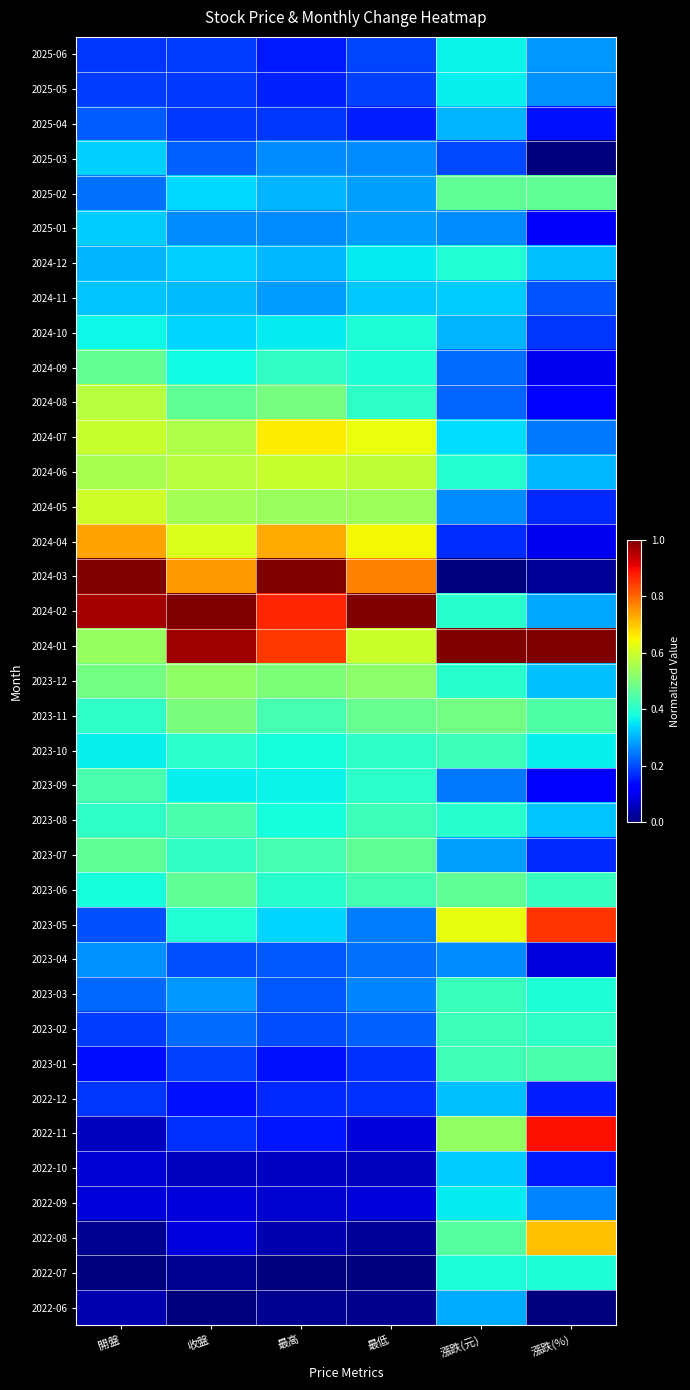

Reading left to right, what are all the values shown in this chart?

2025-06: 開盤=0.2	收盤=0.2	最高=0.1	最低=0.2	漲跌(元)=0.4	漲跌(%)=0.3
2025-05: 開盤=0.2	收盤=0.2	最高=0.2	最低=0.2	漲跌(元)=0.4	漲跌(%)=0.3
2025-04: 開盤=0.2	收盤=0.2	最高=0.2	最低=0.2	漲跌(元)=0.3	漲跌(%)=0.1
2025-03: 開盤=0.3	收盤=0.2	最高=0.3	最低=0.3	漲跌(元)=0.2	漲跌(%)=0.0
2025-02: 開盤=0.2	收盤=0.3	最高=0.3	最低=0.3	漲跌(元)=0.5	漲跌(%)=0.5
2025-01: 開盤=0.3	收盤=0.3	最高=0.3	最低=0.3	漲跌(元)=0.3	漲跌(%)=0.1
2024-12: 開盤=0.3	收盤=0.3	最高=0.3	最低=0.4	漲跌(元)=0.4	漲跌(%)=0.3
2024-11: 開盤=0.3	收盤=0.3	最高=0.3	最低=0.3	漲跌(元)=0.3	漲跌(%)=0.2
2024-10: 開盤=0.4	收盤=0.3	最高=0.4	最低=0.4	漲跌(元)=0.3	漲跌(%)=0.2
2024-09: 開盤=0.5	收盤=0.4	最高=0.4	最低=0.4	漲跌(元)=0.2	漲跌(%)=0.1
2024-08: 開盤=0.6	收盤=0.5	最高=0.5	最低=0.4	漲跌(元)=0.2	漲跌(%)=0.1
2024-07: 開盤=0.6	收盤=0.6	最高=0.7	最低=0.6	漲跌(元)=0.3	漲跌(%)=0.2
2024-06: 開盤=0.6	收盤=0.6	最高=0.6	最低=0.6	漲跌(元)=0.4	漲跌(%)=0.3
2024-05: 開盤=0.6	收盤=0.5	最高=0.5	最低=0.5	漲跌(元)=0.3	漲跌(%)=0.2
2024-04: 開盤=0.7	收盤=0.6	最高=0.7	最低=0.6	漲跌(元)=0.2	漲跌(%)=0.1
2024-03: 開盤=1.0	收盤=0.7	最高=1.0	最低=0.8	漲跌(元)=0.0	漲跌(%)=0.0
2024-02: 開盤=1.0	收盤=1.0	最高=0.9	最低=1.0	漲跌(元)=0.4	漲跌(%)=0.3
2024-01: 開盤=0.5	收盤=1.0	最高=0.8	最低=0.6	漲跌(元)=1.0	漲跌(%)=1.0
2023-12: 開盤=0.5	收盤=0.5	最高=0.5	最低=0.5	漲跌(元)=0.4	漲跌(%)=0.3
2023-11: 開盤=0.4	收盤=0.5	最高=0.4	最低=0.5	漲跌(元)=0.5	漲跌(%)=0.4
2023-10: 開盤=0.4	收盤=0.4	最高=0.4	最低=0.4	漲跌(元)=0.4	漲跌(%)=0.4
2023-09: 開盤=0.4	收盤=0.4	最高=0.4	最低=0.4	漲跌(元)=0.2	漲跌(%)=0.1
2023-08: 開盤=0.4	收盤=0.4	最高=0.4	最低=0.4	漲跌(元)=0.4	漲跌(%)=0.3
2023-07: 開盤=0.5	收盤=0.4	最高=0.4	最低=0.5	漲跌(元)=0.3	漲跌(%)=0.2
2023-06: 開盤=0.4	收盤=0.5	最高=0.4	最低=0.4	漲跌(元)=0.5	漲跌(%)=0.4
2023-05: 開盤=0.2	收盤=0.4	最高=0.3	最低=0.2	漲跌(元)=0.6	漲跌(%)=0.9
2023-04: 開盤=0.3	收盤=0.2	最高=0.2	最低=0.2	漲跌(元)=0.3	漲跌(%)=0.1
2023-03: 開盤=0.2	收盤=0.3	最高=0.2	最低=0.3	漲跌(元)=0.4	漲跌(%)=0.4
2023-02: 開盤=0.2	收盤=0.2	最高=0.2	最低=0.2	漲跌(元)=0.4	漲跌(%)=0.4
2023-01: 開盤=0.1	收盤=0.2	最高=0.1	最低=0.2	漲跌(元)=0.4	漲跌(%)=0.4
2022-12: 開盤=0.2	收盤=0.1	最高=0.2	最低=0.2	漲跌(元)=0.3	漲跌(%)=0.2
2022-11: 開盤=0.1	收盤=0.2	最高=0.1	最低=0.1	漲跌(元)=0.5	漲跌(%)=0.9
2022-10: 開盤=0.1	收盤=0.1	最高=0.1	最低=0.1	漲跌(元)=0.3	漲跌(%)=0.2
2022-09: 開盤=0.1	收盤=0.1	最高=0.1	最低=0.1	漲跌(元)=0.4	漲跌(%)=0.3
2022-08: 開盤=0.0	收盤=0.1	最高=0.0	最低=0.0	漲跌(元)=0.5	漲跌(%)=0.7
2022-07: 開盤=0.0	收盤=0.0	最高=0.0	最低=0.0	漲跌(元)=0.4	漲跌(%)=0.4
2022-06: 開盤=0.0	收盤=0.0	最高=0.0	最低=0.0	漲跌(元)=0.3	漲跌(%)=0.0